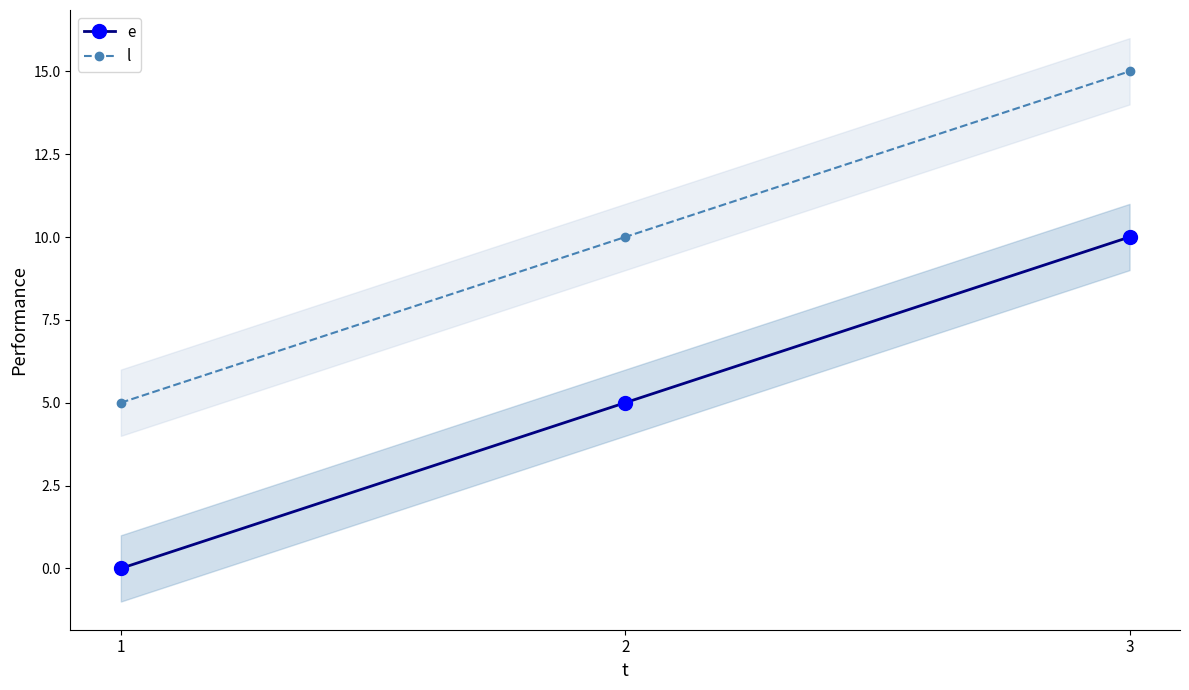

Reading left to right, what are all the values shown in this chart?

e: 0	5	10
l: 5	10	15